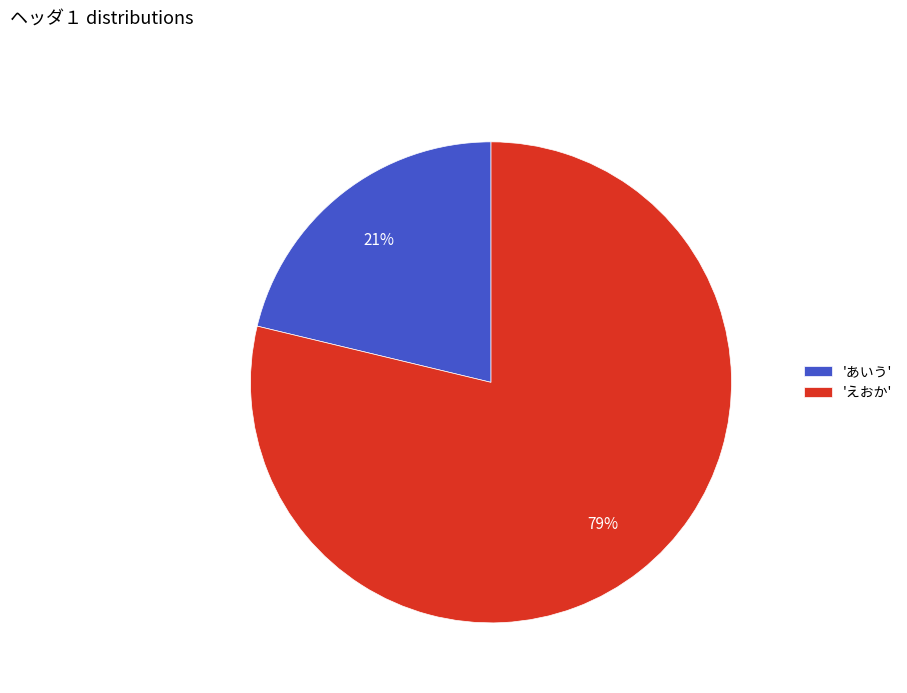

Do 'えおか' and 'あいう' together represent more than half of the pie?

Yes